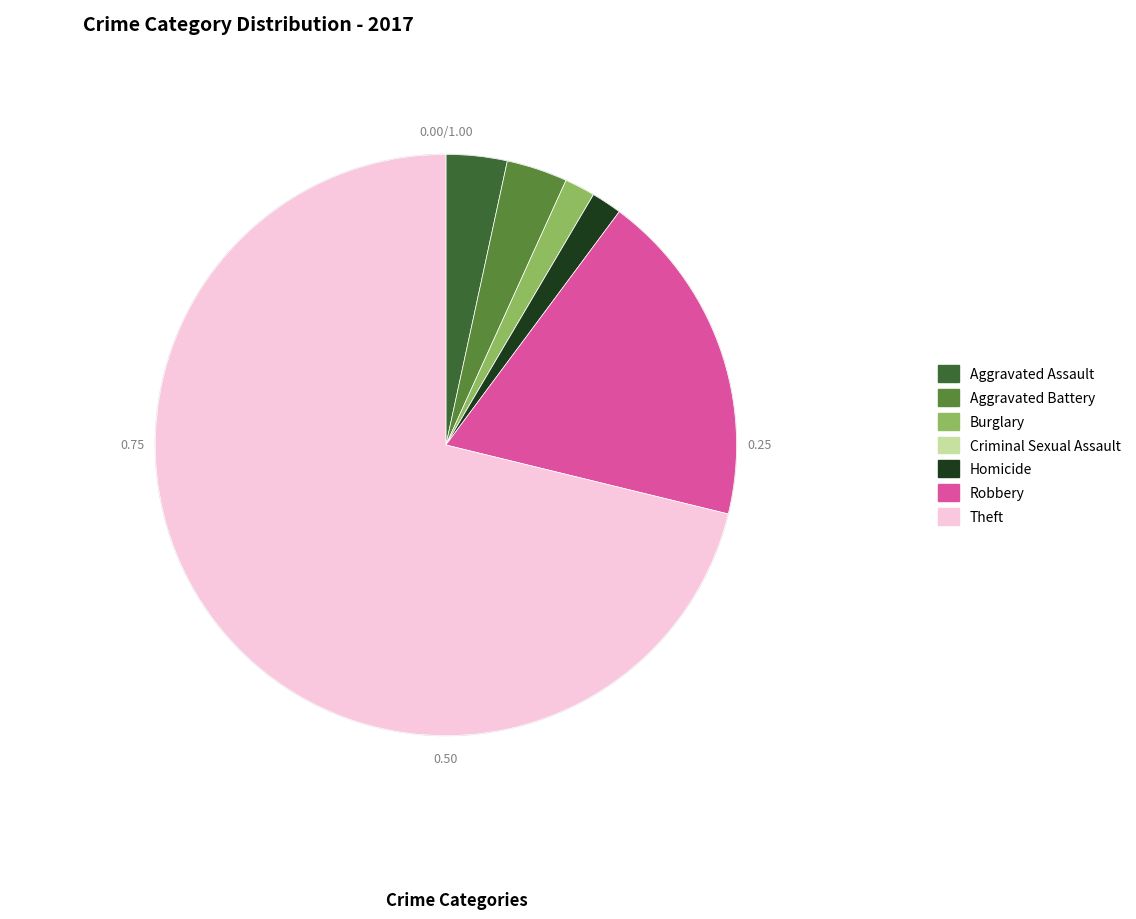

What is the ratio of the value at Aggravated Battery to the value at Homicide?

2.0